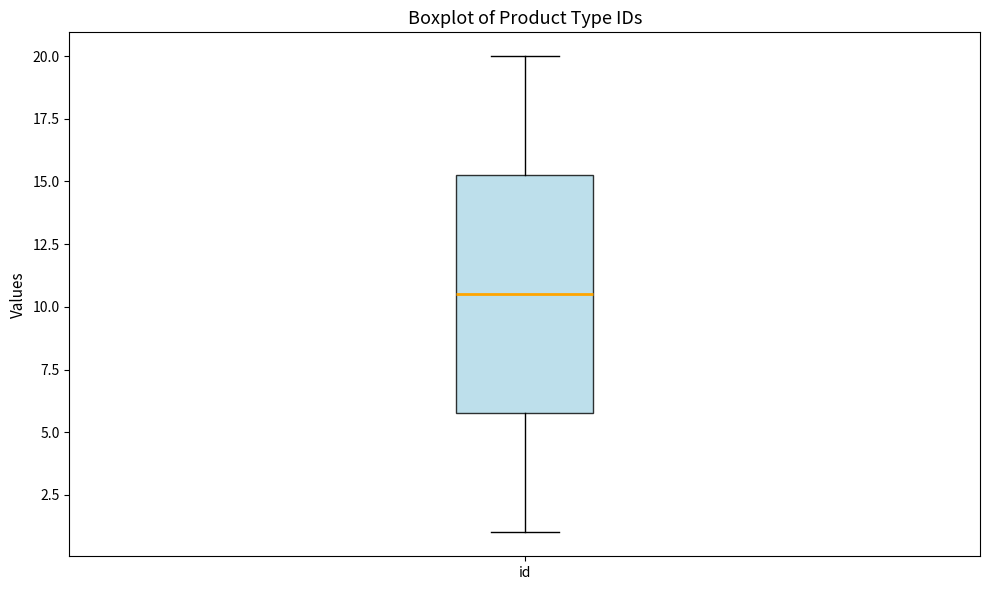

Where is the lower edge of the box for id on the y-axis? The values are not printed on the chart, so give them approximately, as read against the axis.

6.0